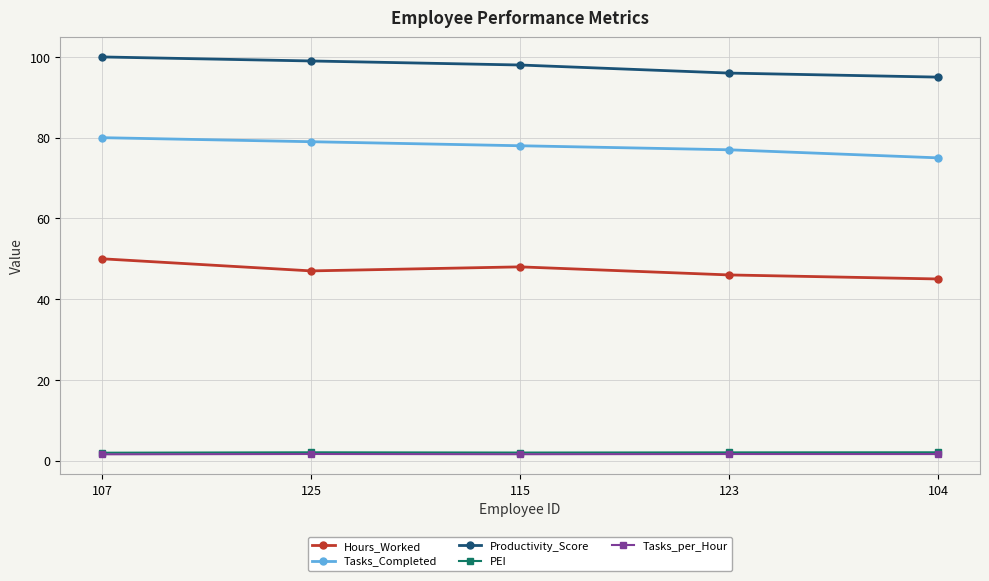

How many Tasks_per_Hour values are between 1 and 2?

5